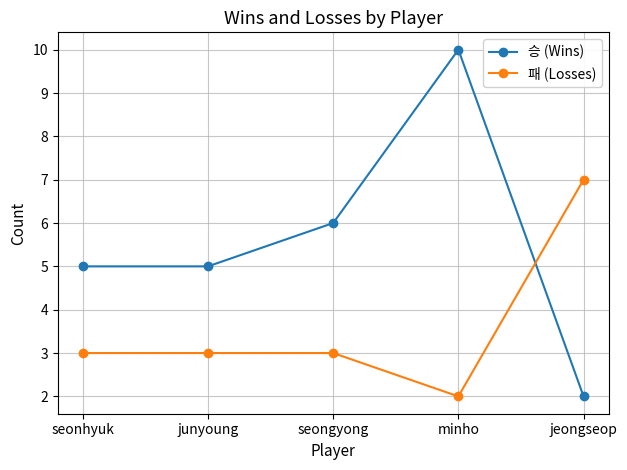

What is the maximum value shown in the chart?

10